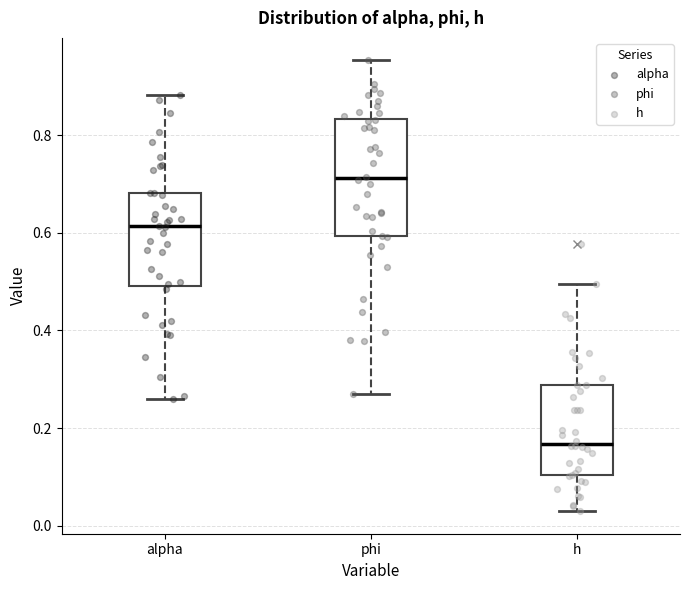

Comparing the boxes themselves (not the whiskers), which one is the tallest?

phi